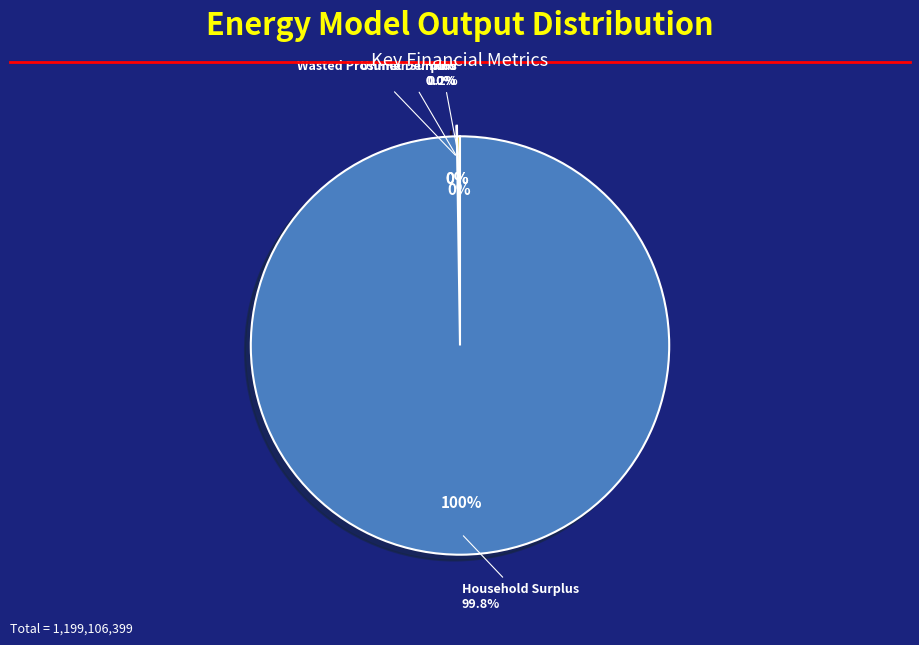

What percentage do Household Surplus and NPV together represent?

100.0%